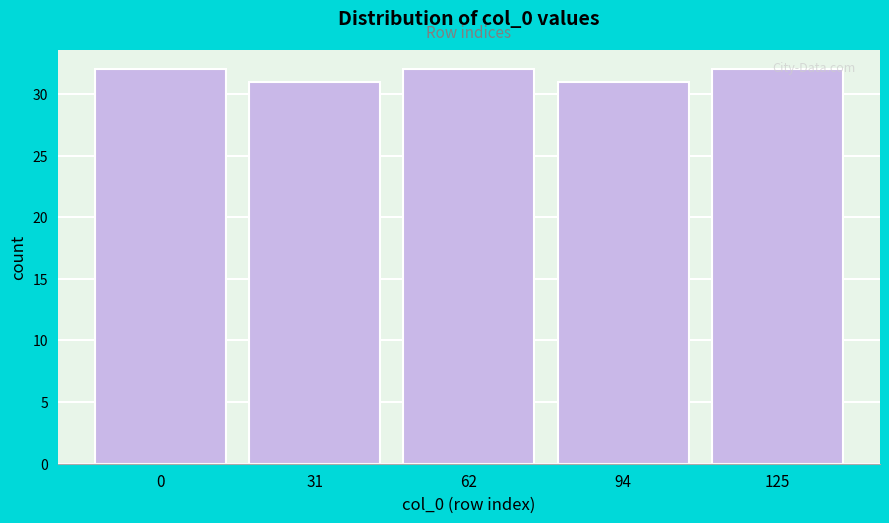

What is the value of the 3rd bar from the left?

32